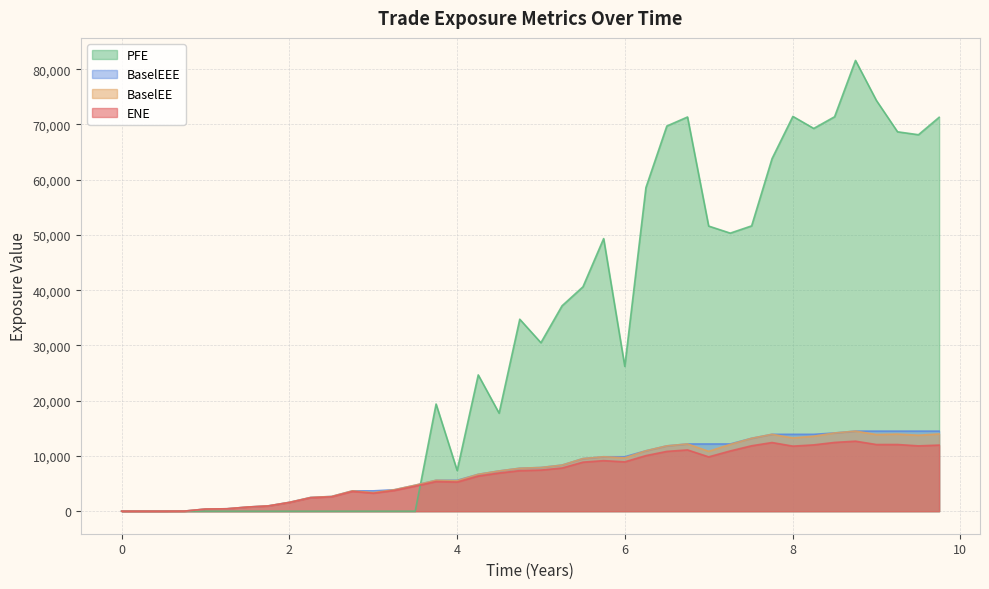

What is the maximum value shown in the chart?

81577.8